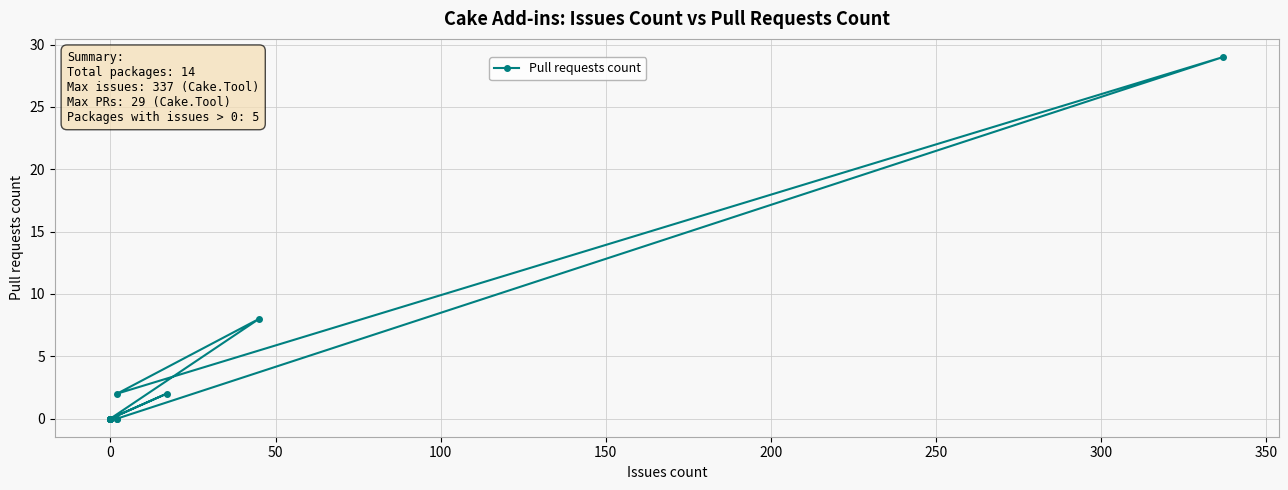

Is it true that the value at 13 is 20?

False